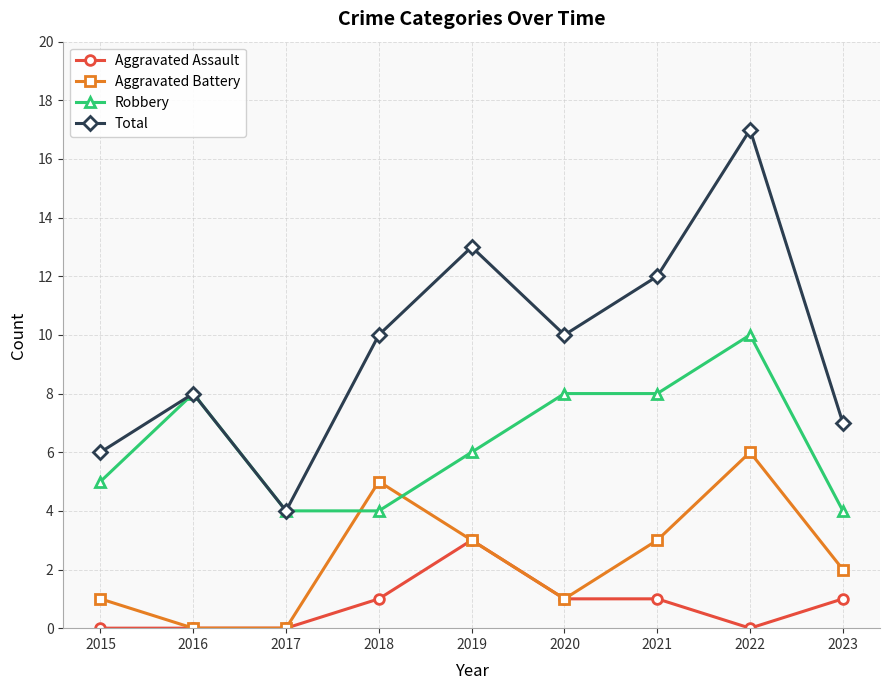

True or false: Aggravated Battery has more than 1 interior local peaks.

True